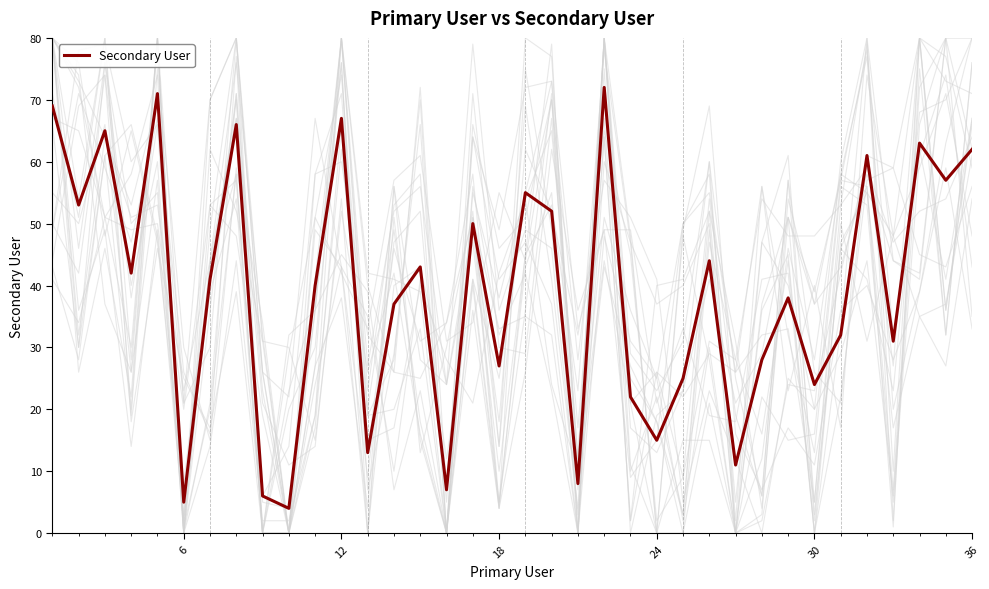

What is the maximum value for Secondary User?

72